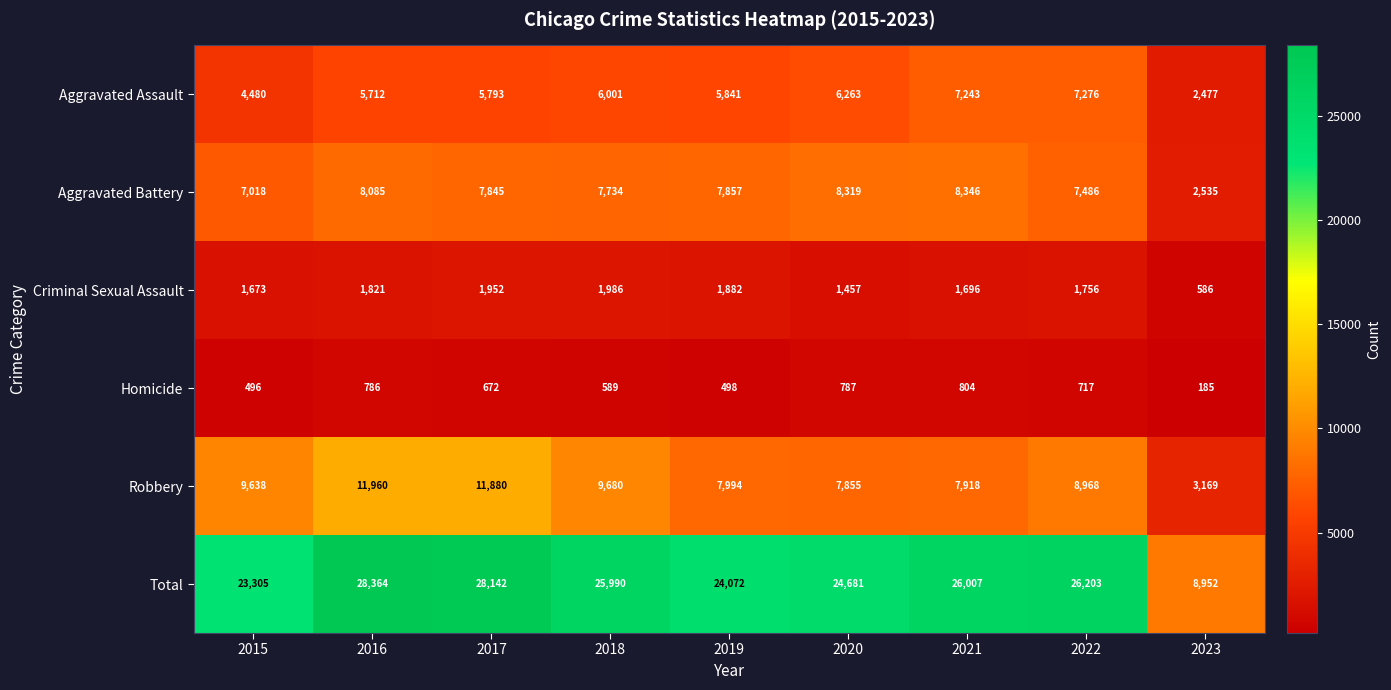

Which category has the lowest value across all series?

2023